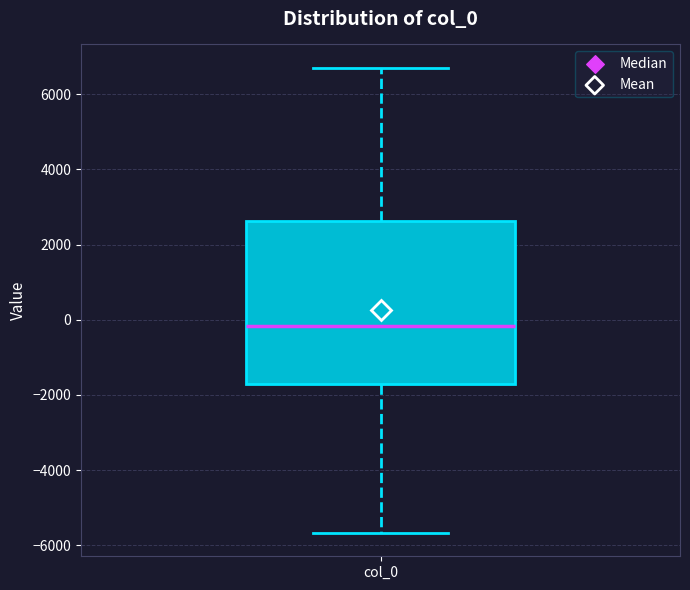

Transcribe this box plot: give where the median line is, the range the box spans, and where the two whiskers end, as read against the y-axis. The values are not printed on the chart, so give them approximately, as read against the axis.

median -200, box -1800 to 2600, whiskers -5600 to 6800